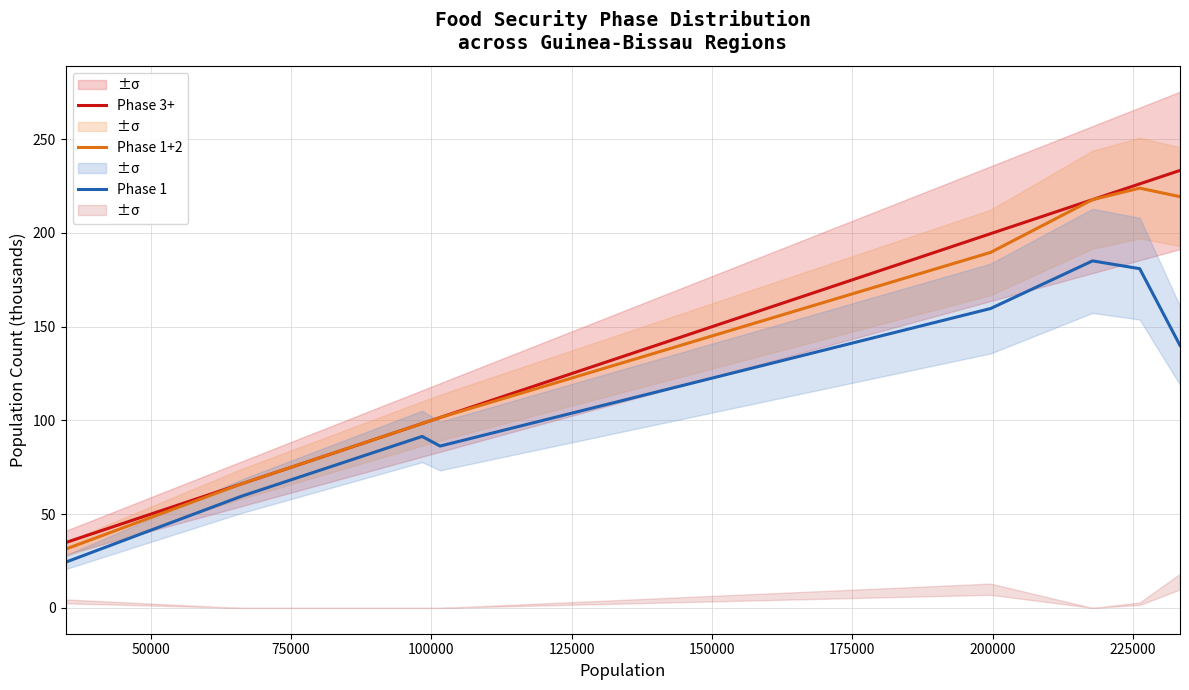

What is the minimum value for Phase 1?

24.4